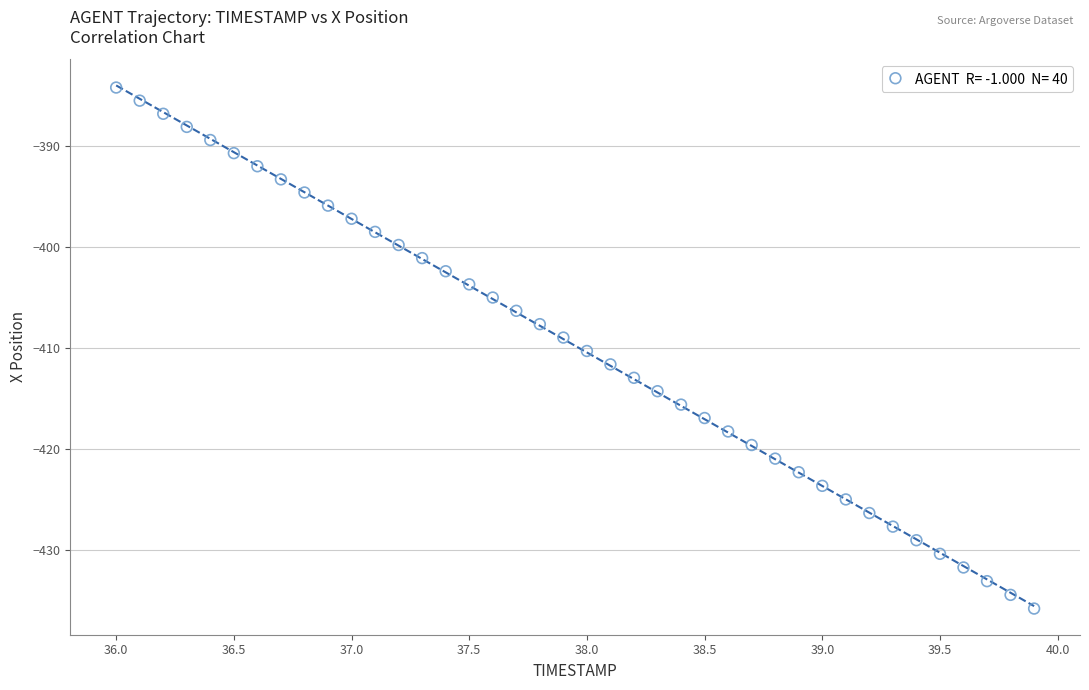

What is the range of Y values (max minus min)?

51.7